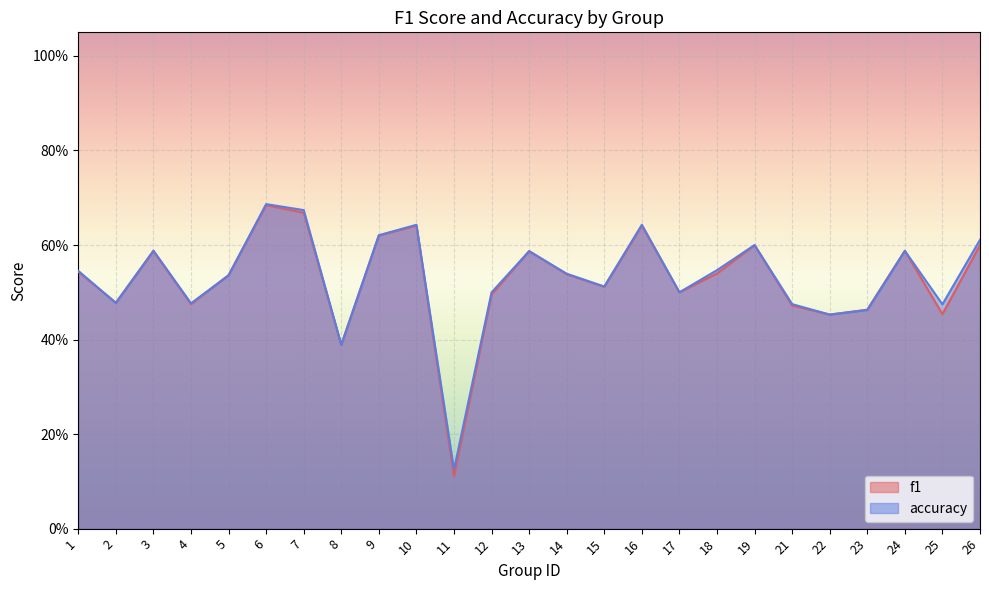

At which label is accuracy closest to 0?

11